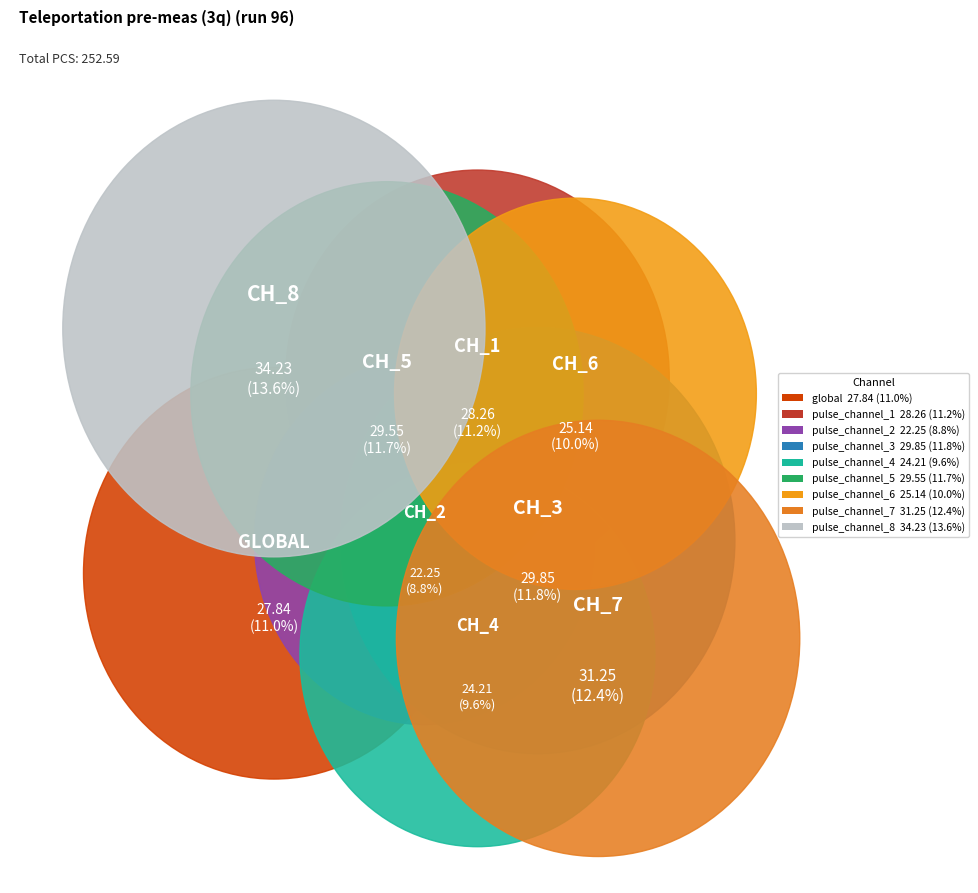

Which slice is the smallest?

pulse_channel_2